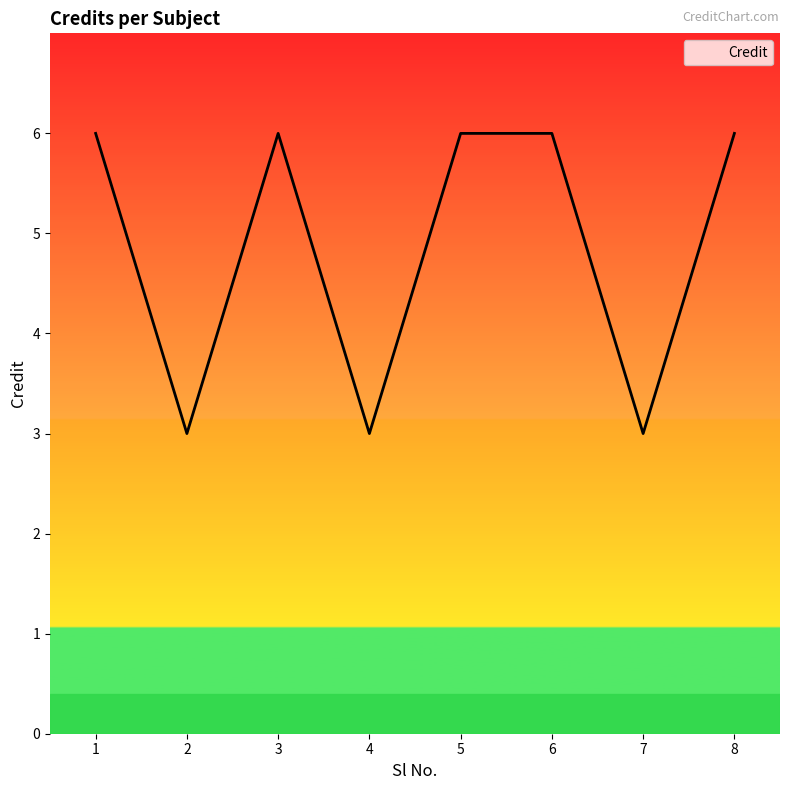

What is the smallest value displayed?

3